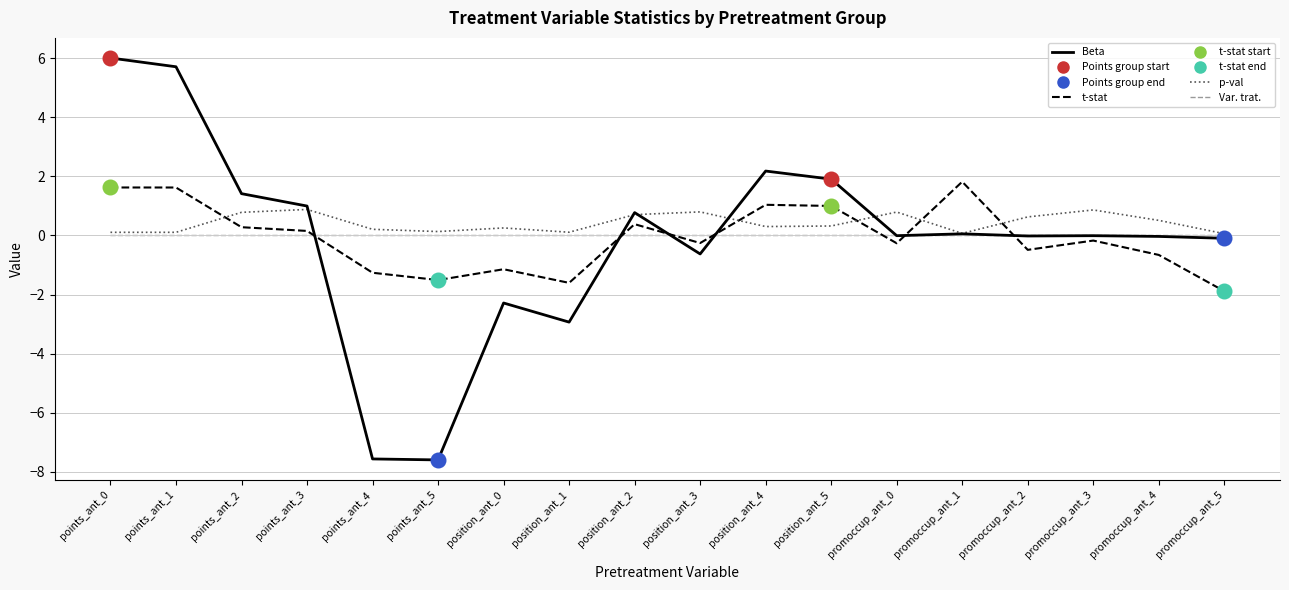

True or false: Beta and Var. trat. intersect in this chart.

True